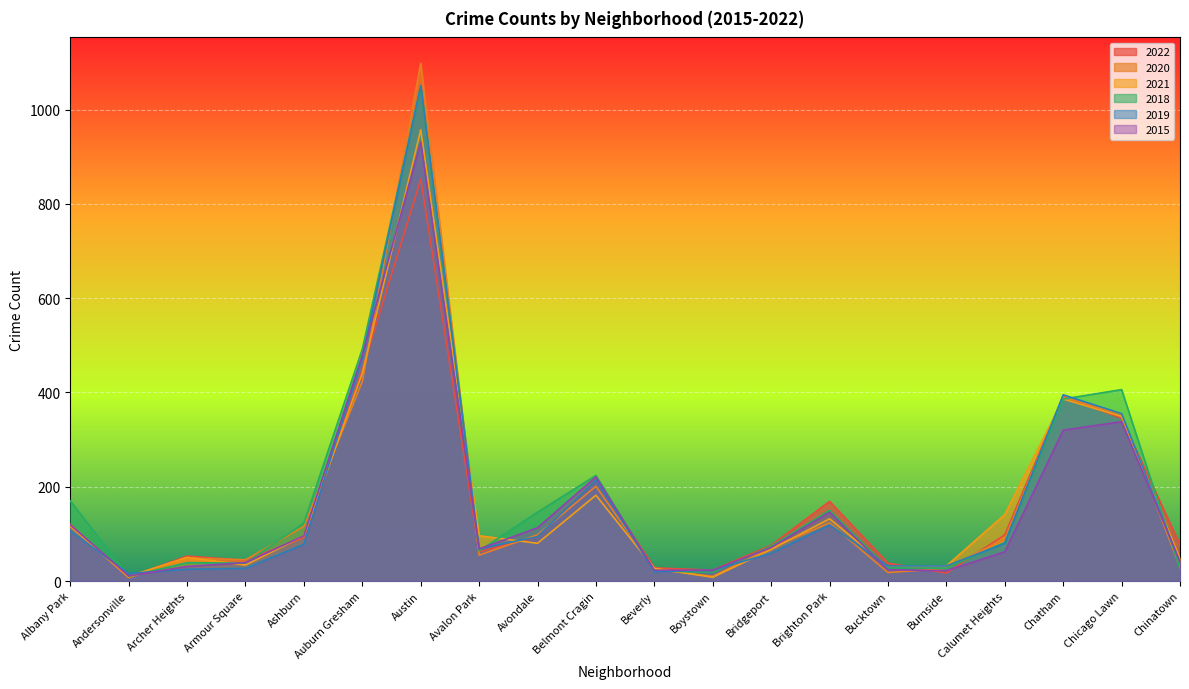

Count the number of data series in this chart.

6